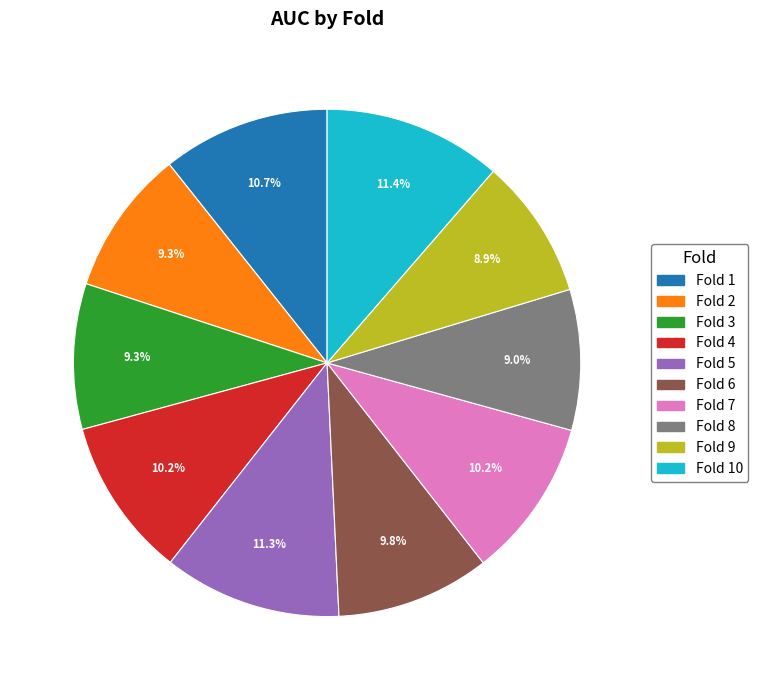

How many slices are in this pie chart?

10